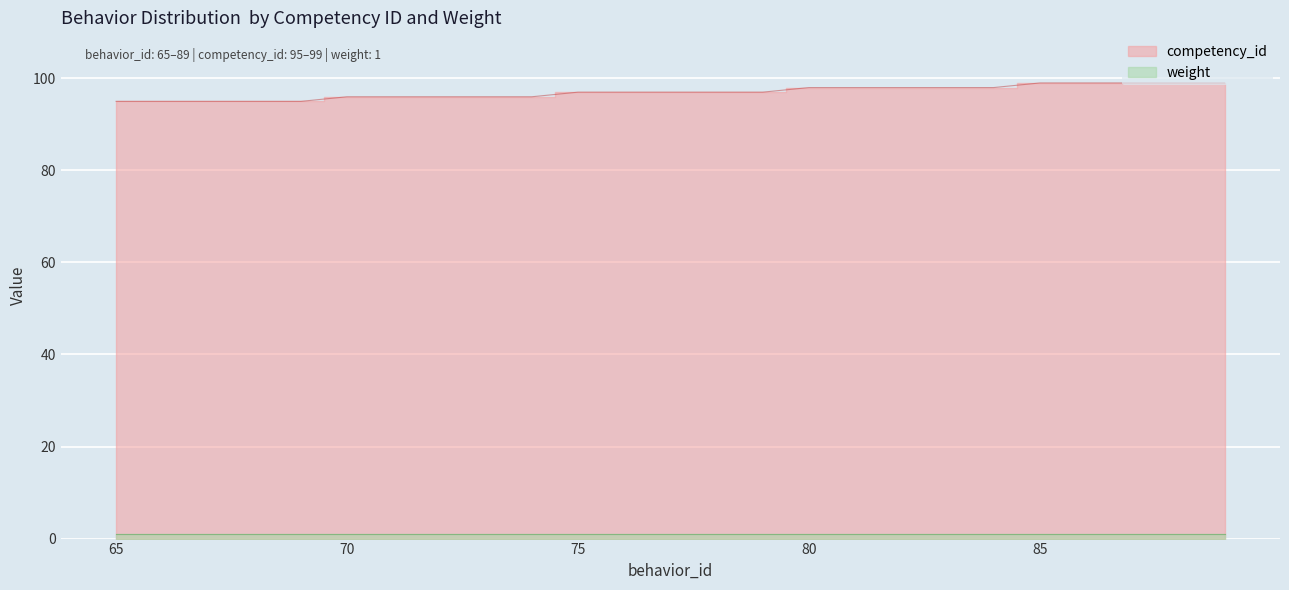

What is the change in value from 76 to 82?

+1